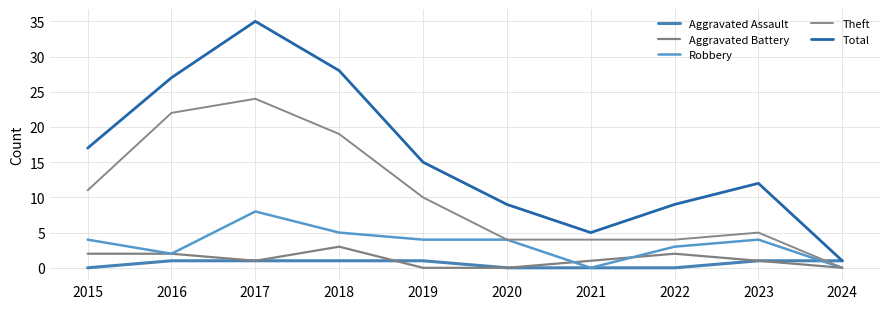

True or false: Theft and Aggravated Assault intersect in this chart.

True